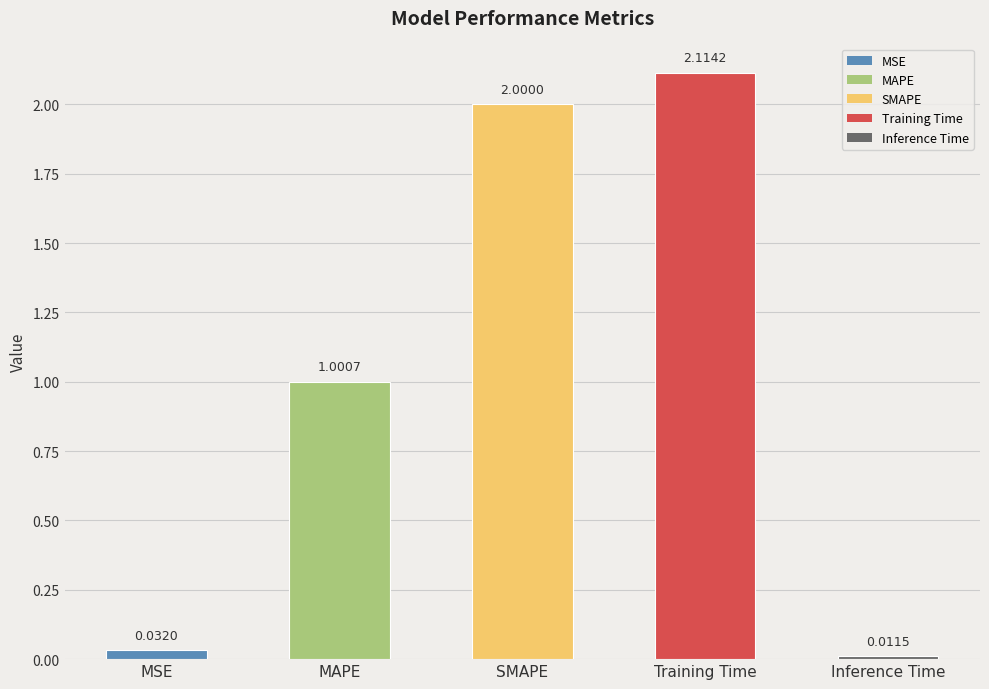

What is the label of the 4th bar from the right?

MAPE